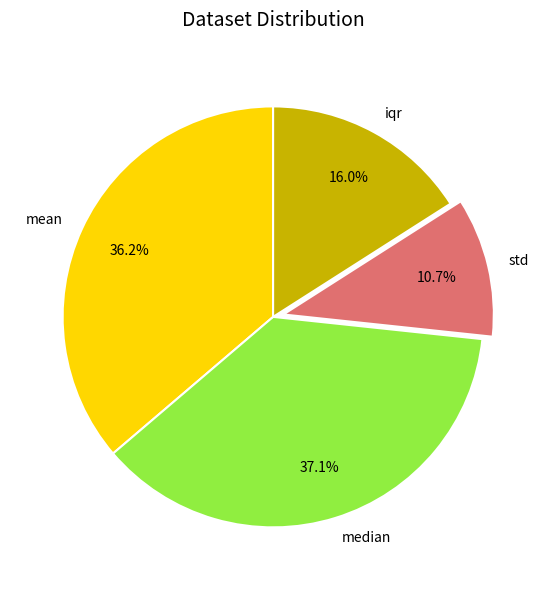

Which slice is the smallest?

std